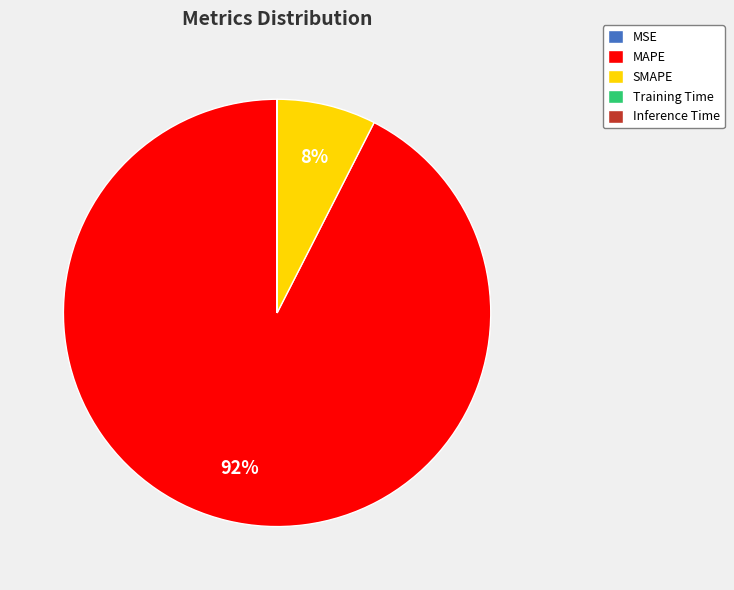

Which category has the biggest portion of the pie?

MAPE